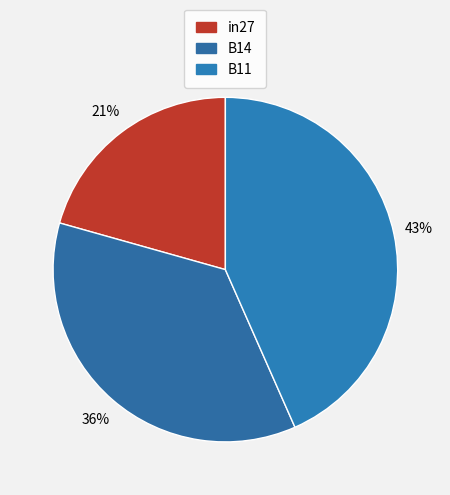

To the nearest percent, what is the average slice percentage?

33%